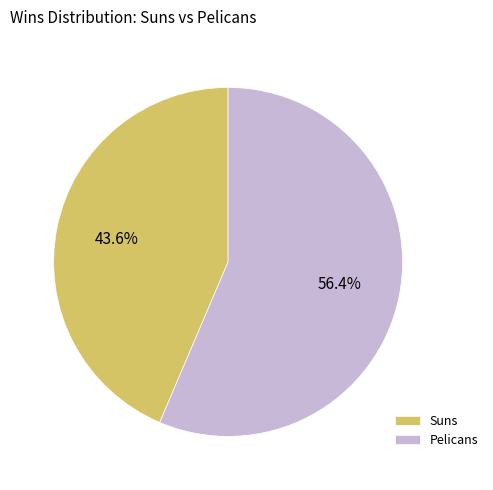

Rank the categories by value from highest to lowest.

Pelicans, Suns